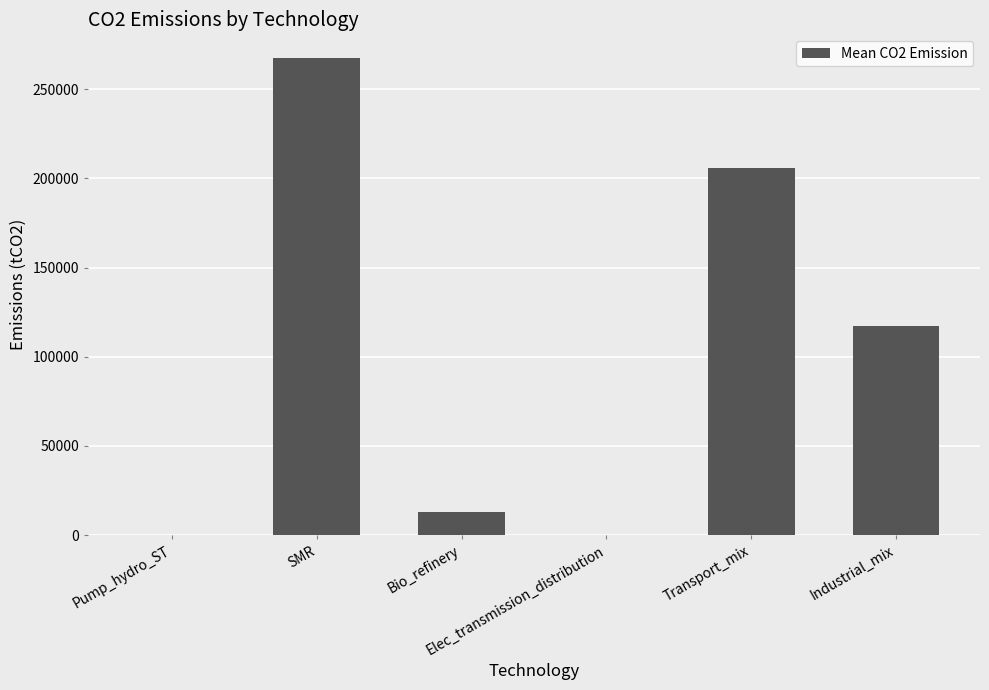

What is the greatest value displayed?

267390.0